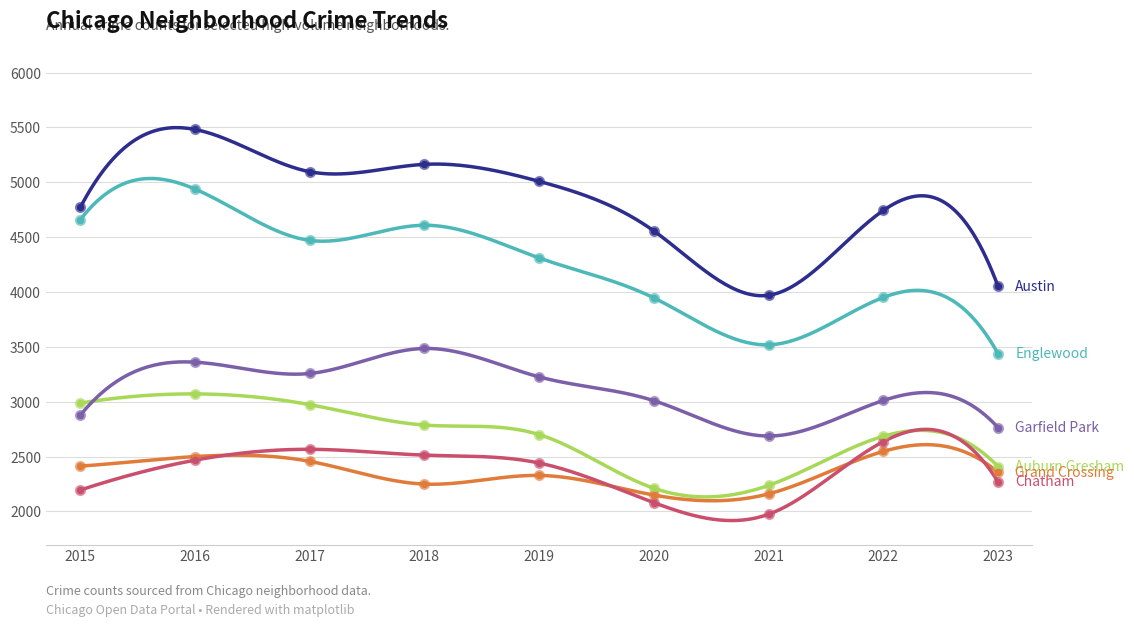

At how many categories does at least one series exceed 2595?

9